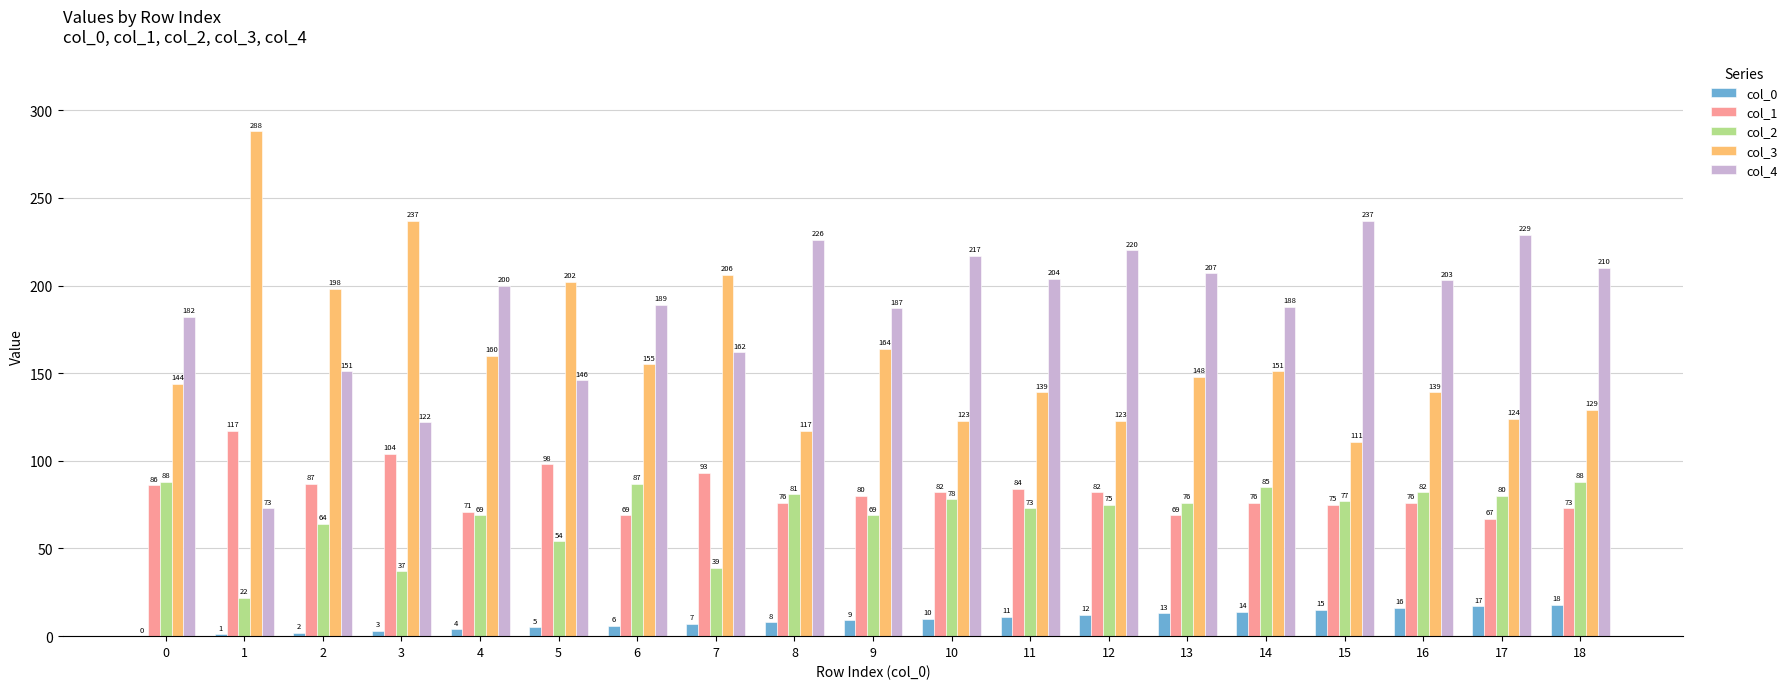

Read the col_1 value at 12, to the nearest 10.

80